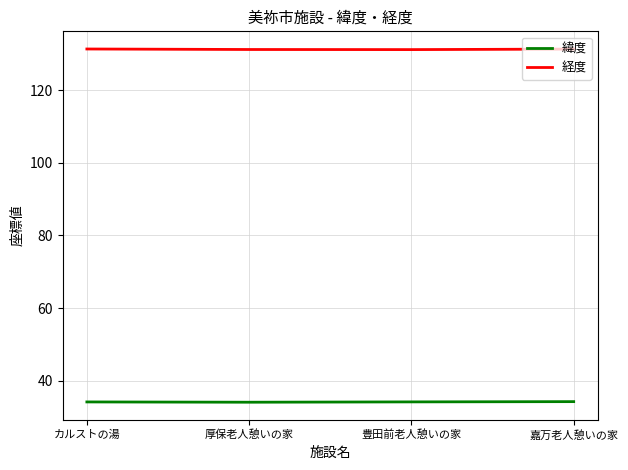

True or false: 経度 has a value of 36.8 at カルストの湯.

False